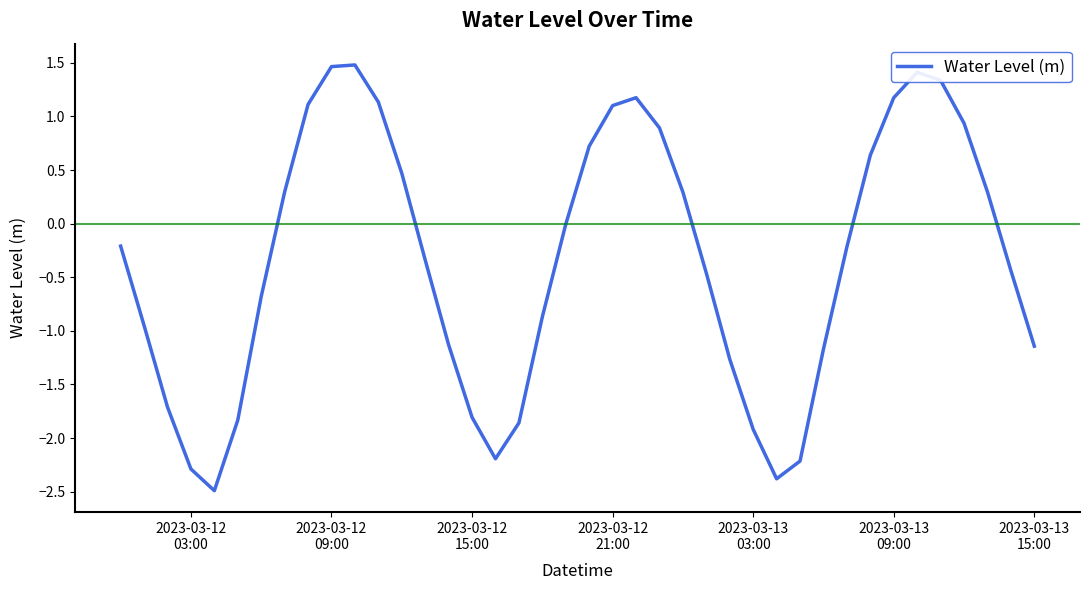

What is the minimum value shown in the chart?

-2.5